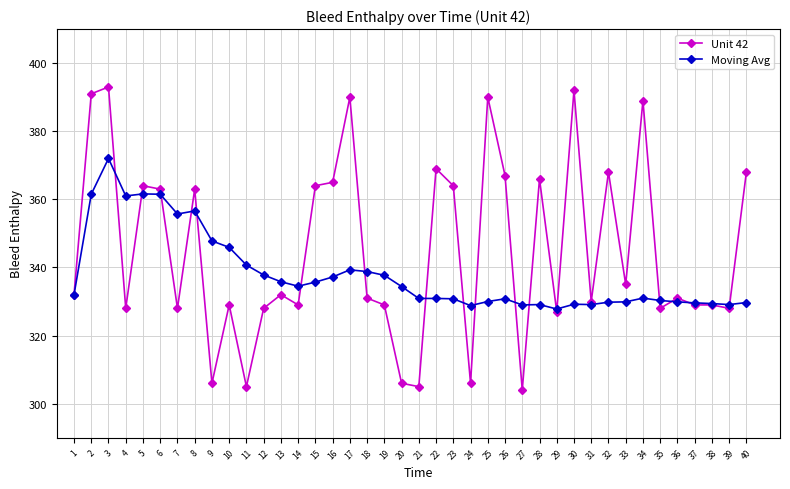

Where is the first local maximum for Unit 42?

3